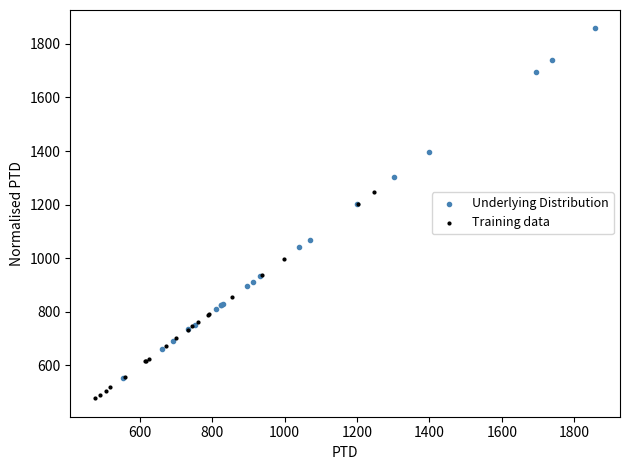

Which series contains the lowest Y value?

Training data